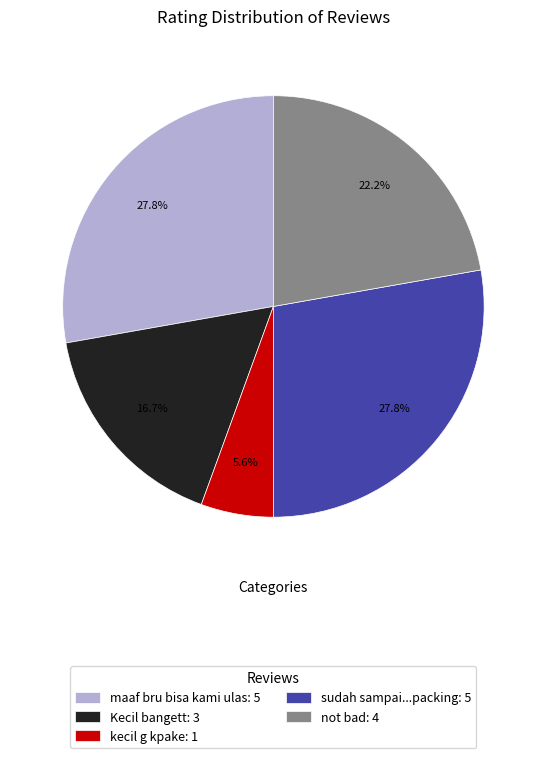

What percentage is NOT represented by Kecil bangett: 3?

83.3%